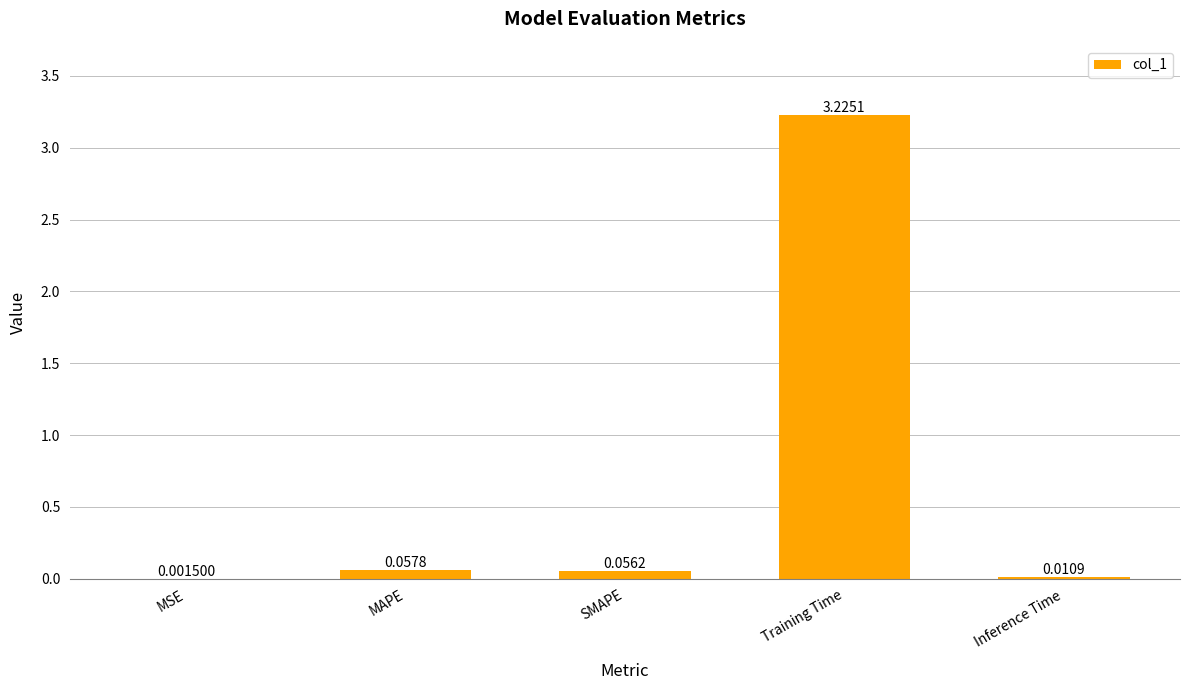

Which label corresponds to the largest value in the chart?

Training Time